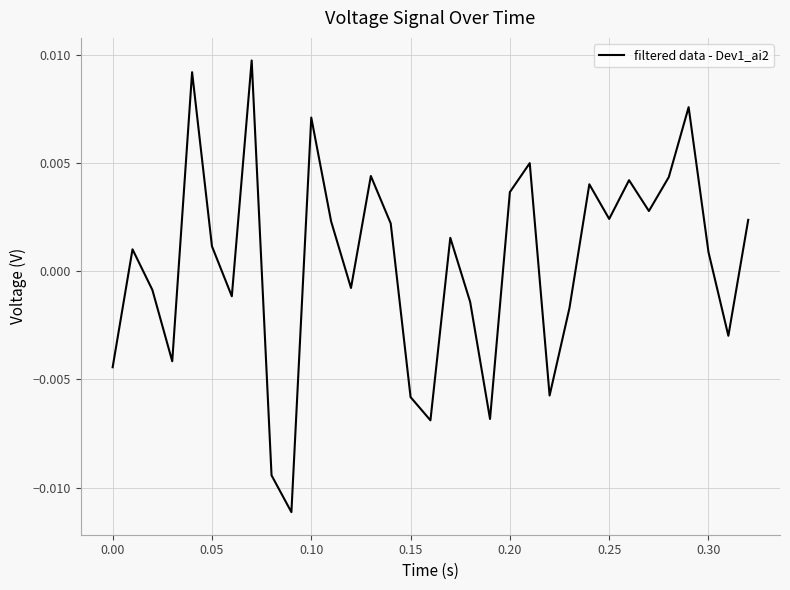

How many lines are shown in the chart?

1